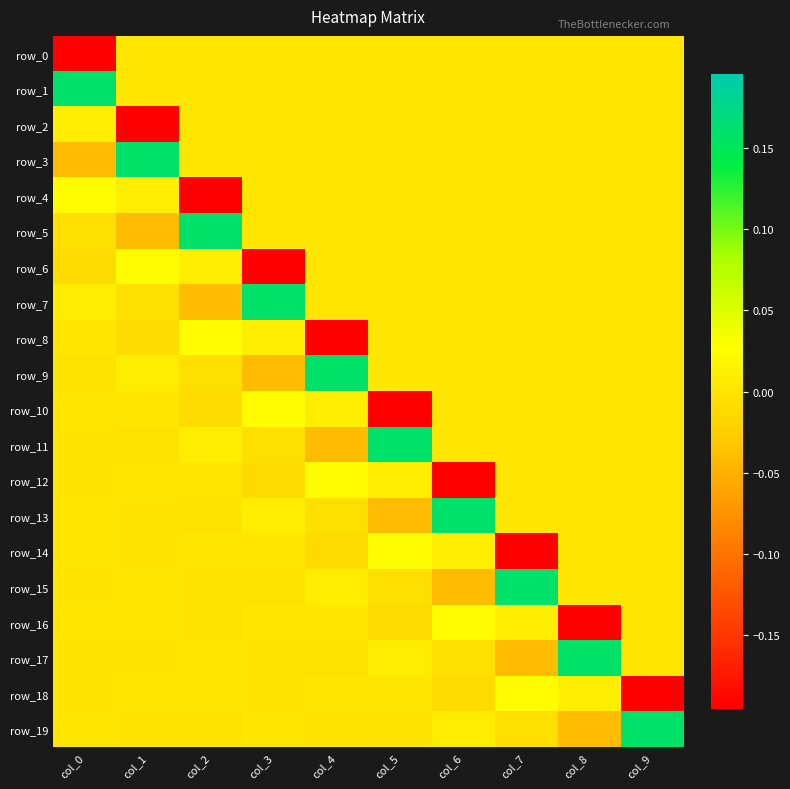

Which has a higher value, col_3 or col_6?

col_3